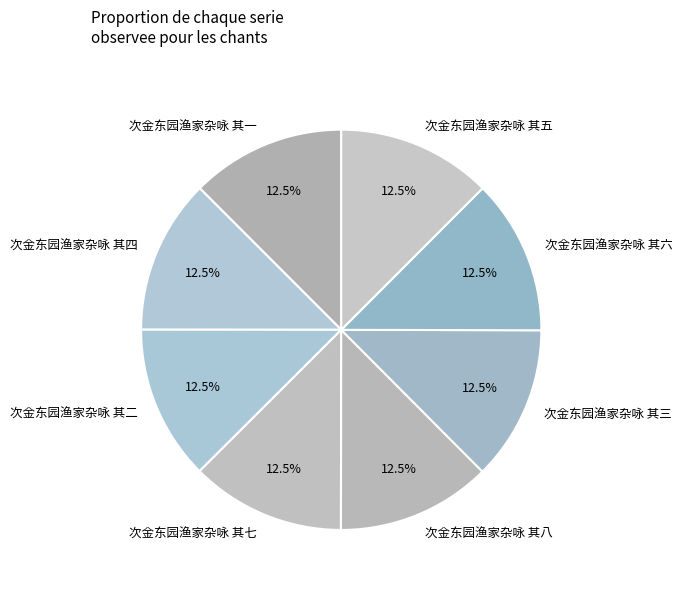

How many slices are in this pie chart?

8